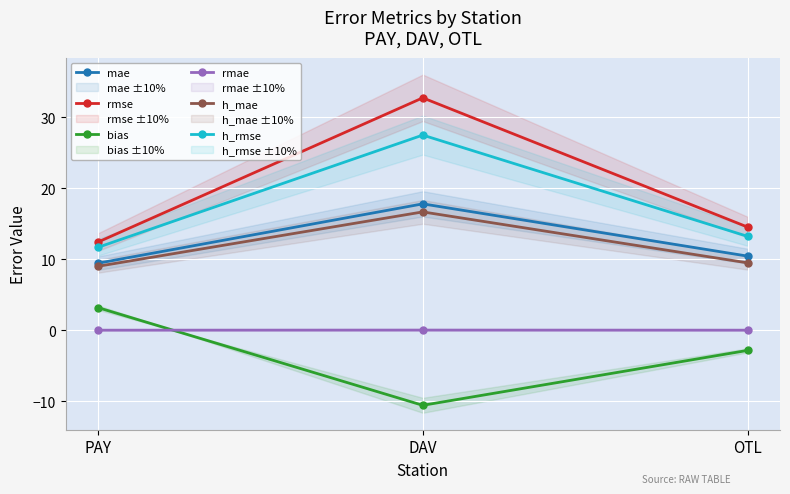

What is the difference between the mae values at PAY and DAV?

8.4